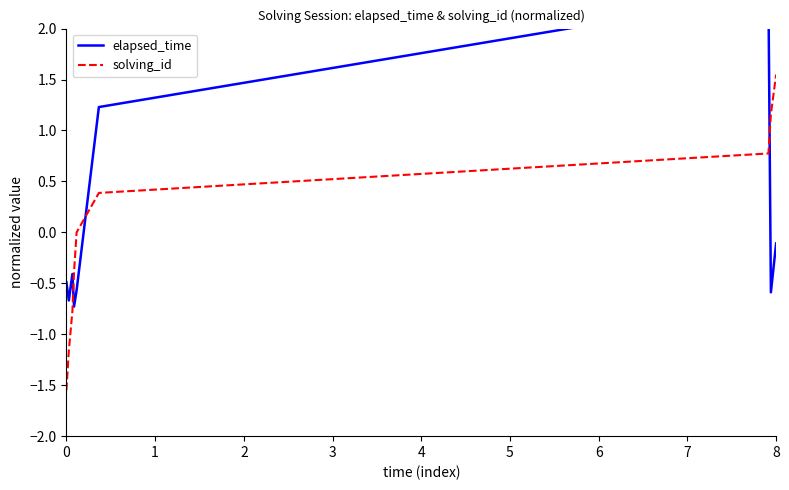

Which series has the widest spread of values?

solving_id